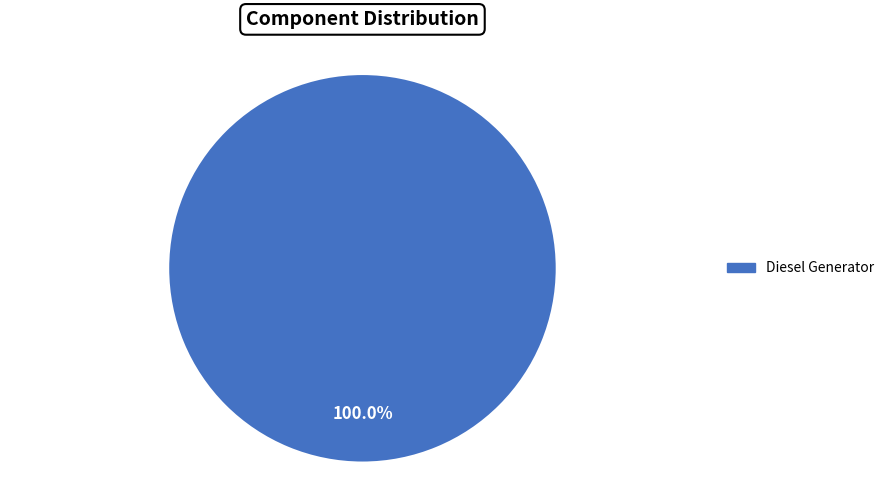

Rank the categories by value from highest to lowest.

Diesel Generator